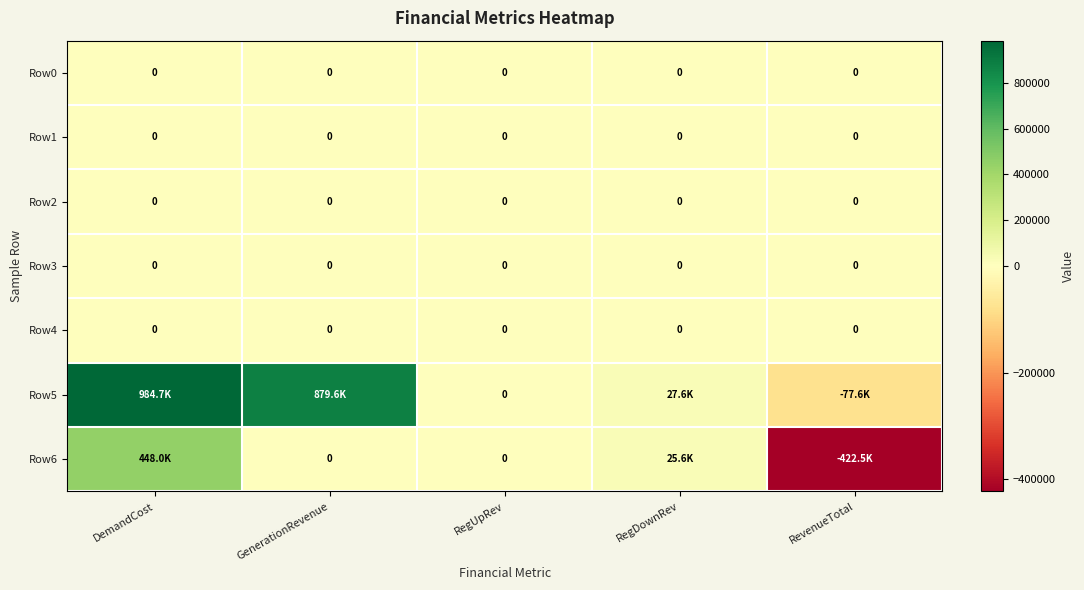

Rank the series at GenerationRevenue from lowest to highest value.

Row0, Row1, Row2, Row3, Row4, Row6, Row5